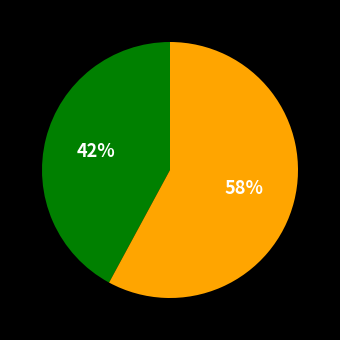

Is there a majority slice in this chart?

Yes